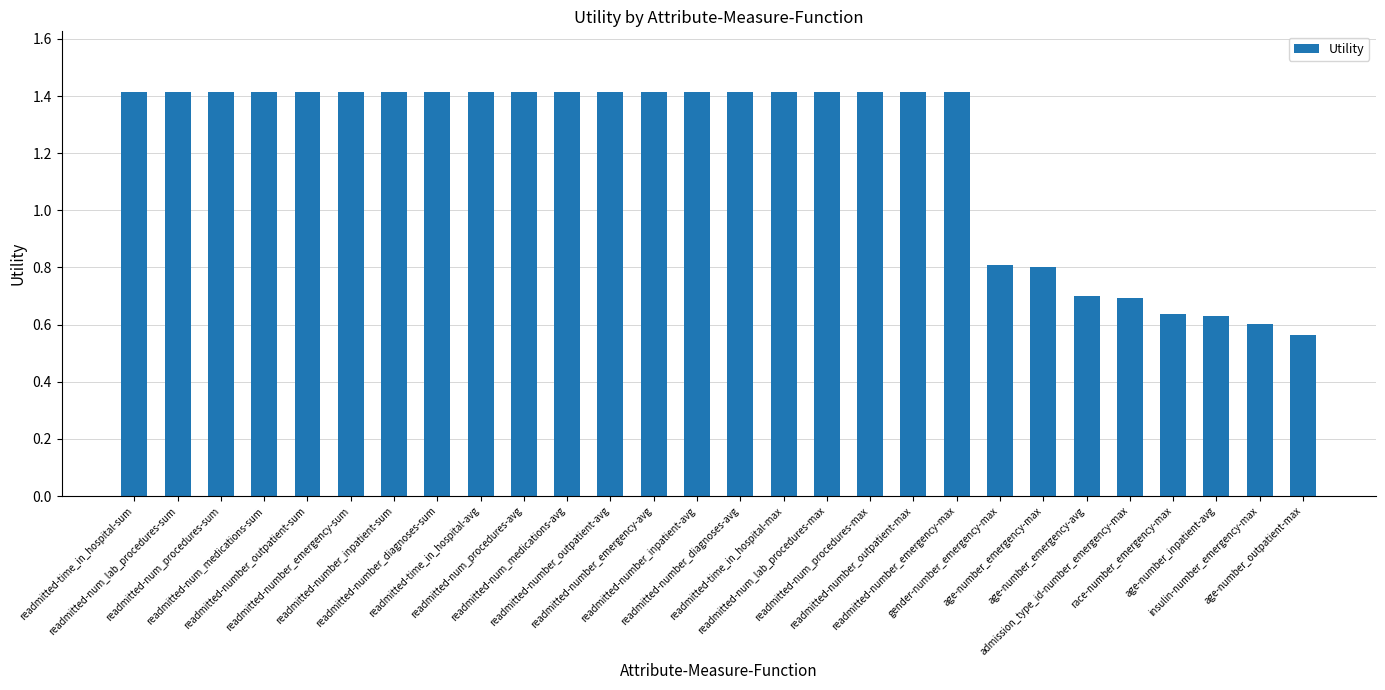

Read the value at readmitted-num_medications-sum.

1.4